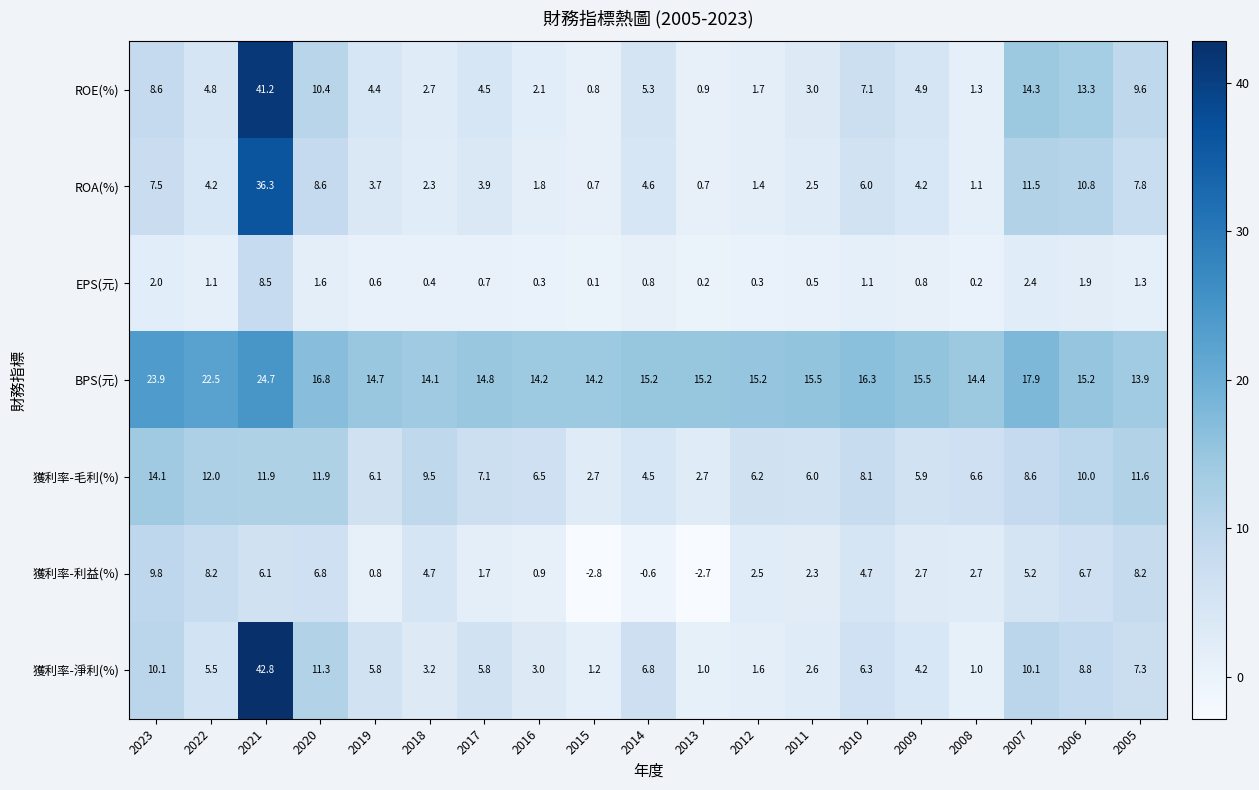

At which label does BPS(元) first exceed 15?

2023